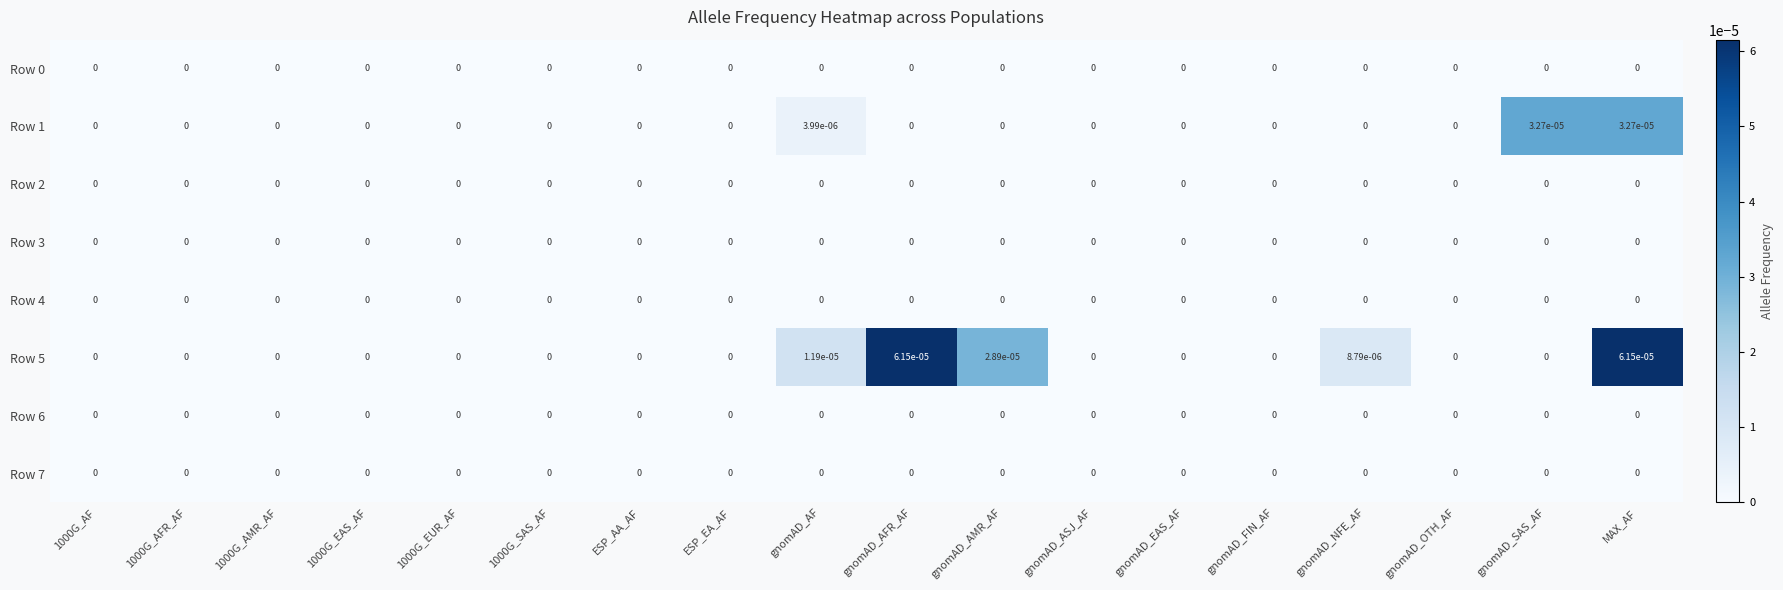

True or false: Row 6 has a value of 0.0 at gnomAD_AMR_AF.

True